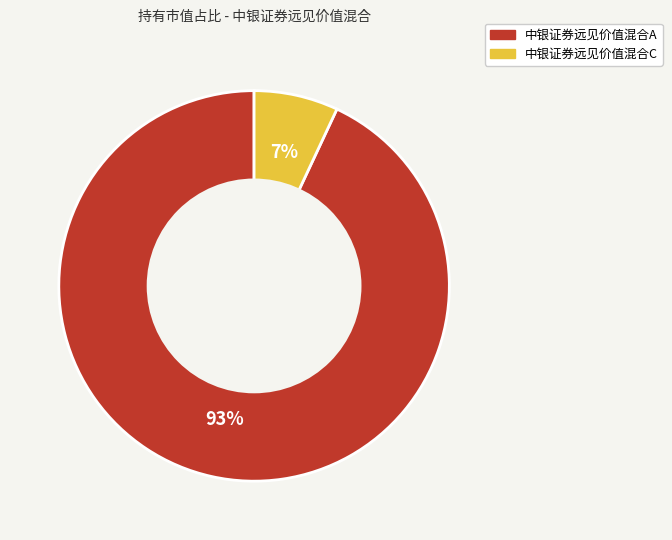

Does 中银证券远见价值混合C account for over 50% of the chart?

No